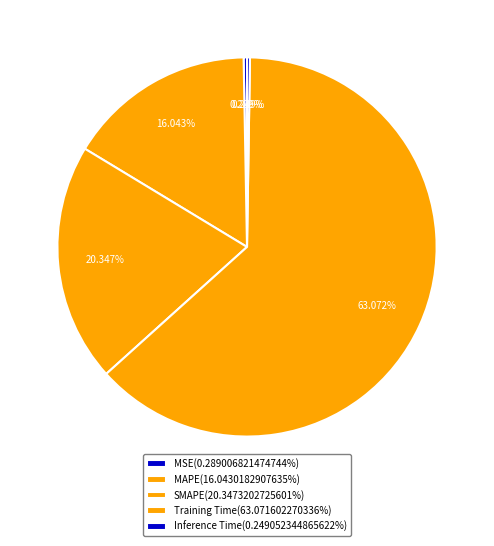

Which category has the biggest portion of the pie?

Training Time